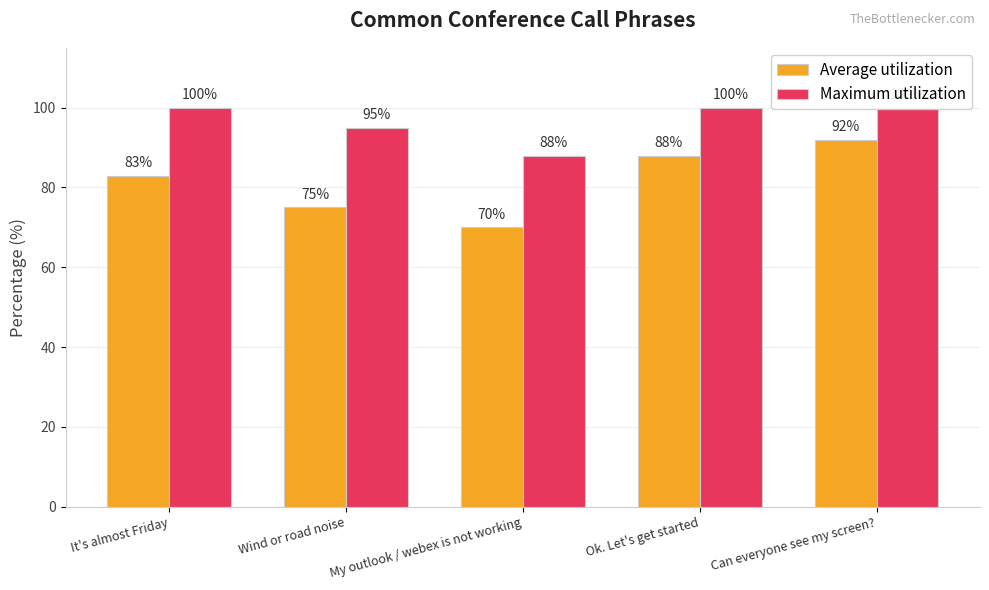

What are all the series names shown in the legend?

Average utilization, Maximum utilization